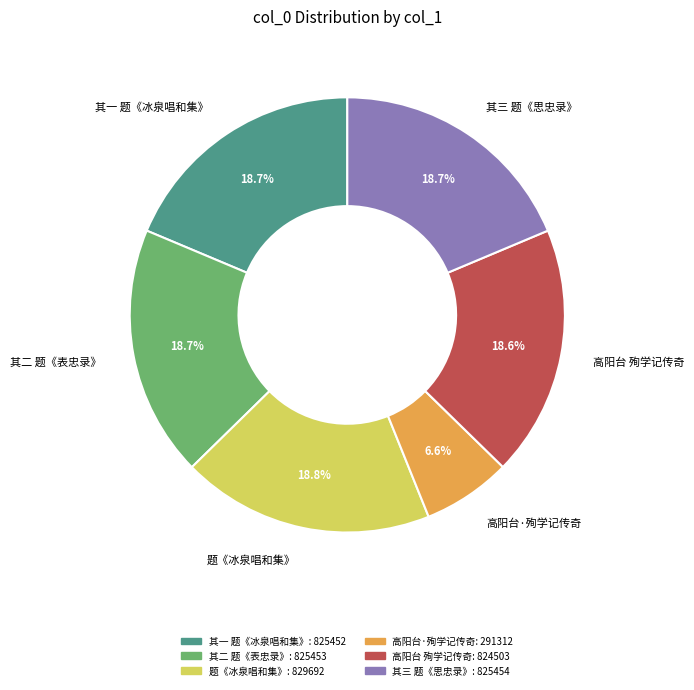

Between 高阳台·殉学记传奇 and 题《冰泉唱和集》, which is larger?

题《冰泉唱和集》